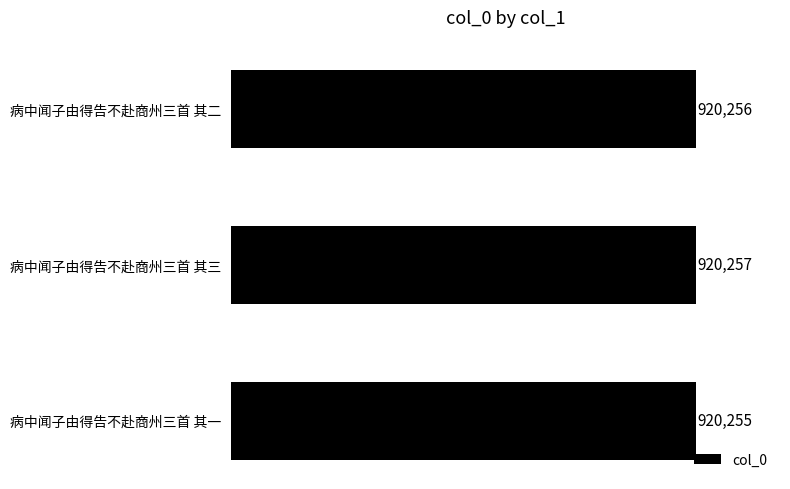

How many bars are there in total?

3